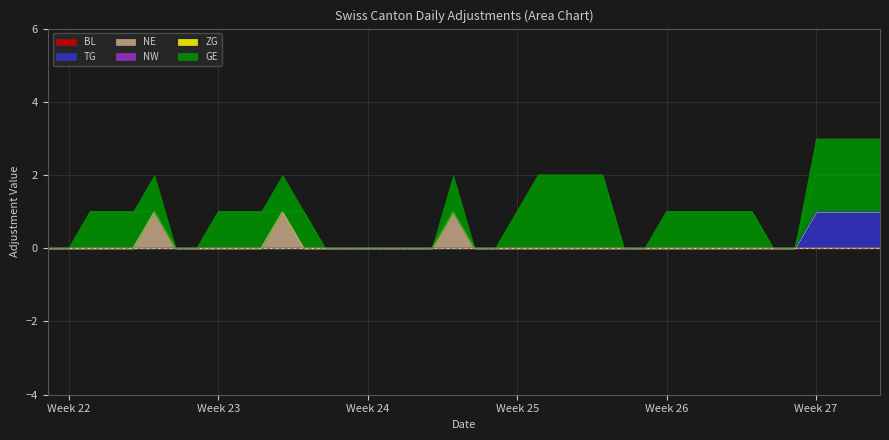

True or false: GE has more than 2 points higher than both neighbors.

False